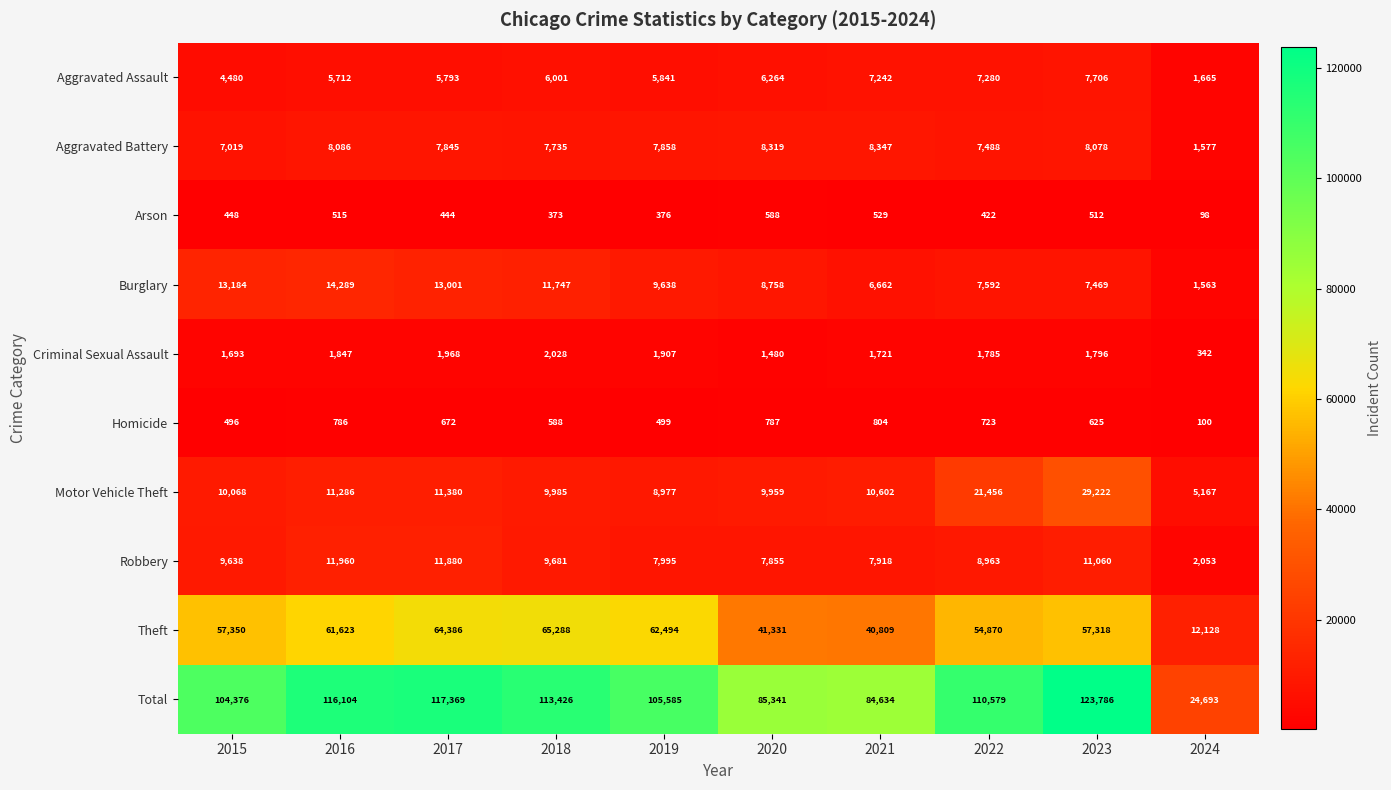

Rank the series by their maximum value, from highest to lowest.

Total, Theft, Motor Vehicle Theft, Burglary, Robbery, Aggravated Battery, Aggravated Assault, Criminal Sexual Assault, Homicide, Arson